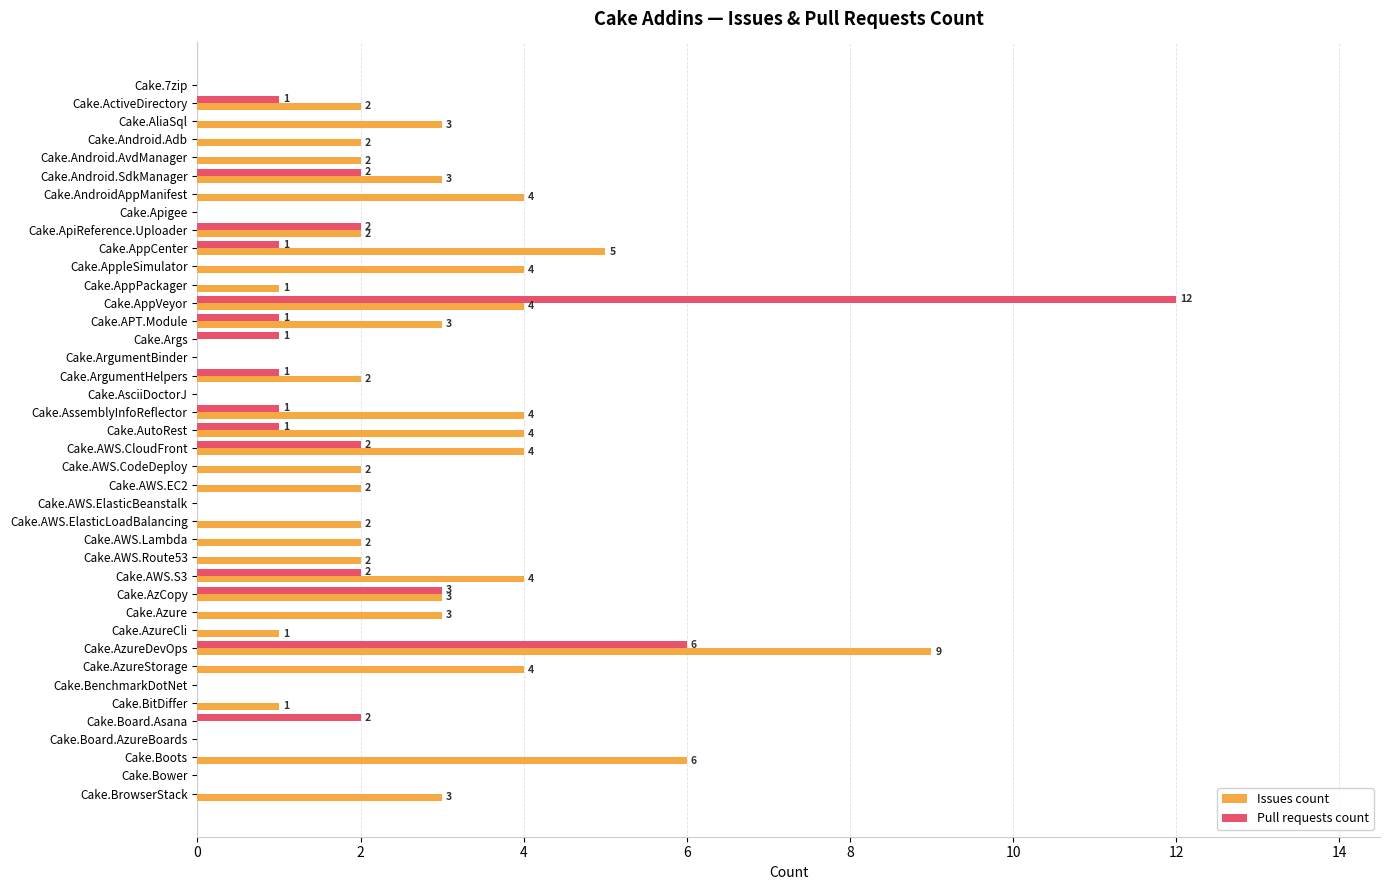

At which category is the sum across all series the highest?

Cake.AppVeyor